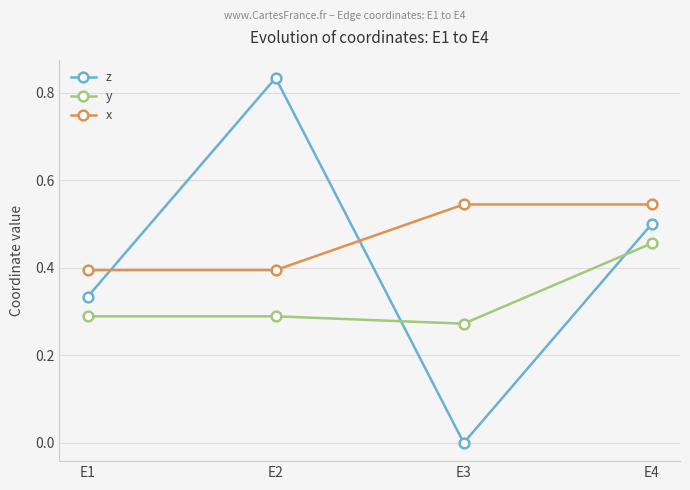

What is the difference between the maximum and minimum values in the y series?

0.2